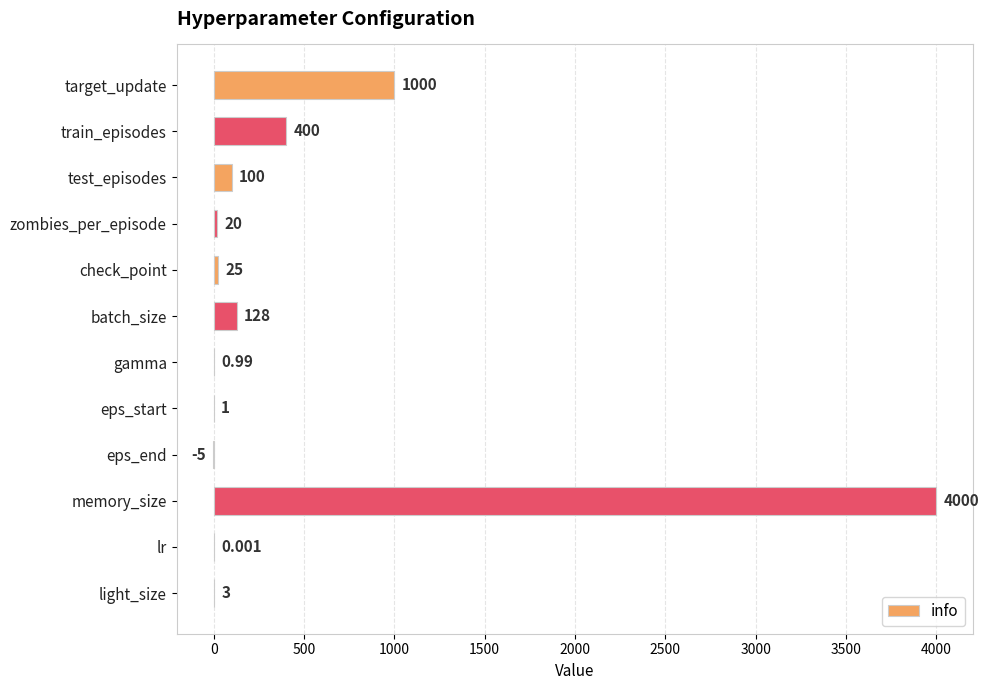

Which category has the highest value across all series?

memory_size